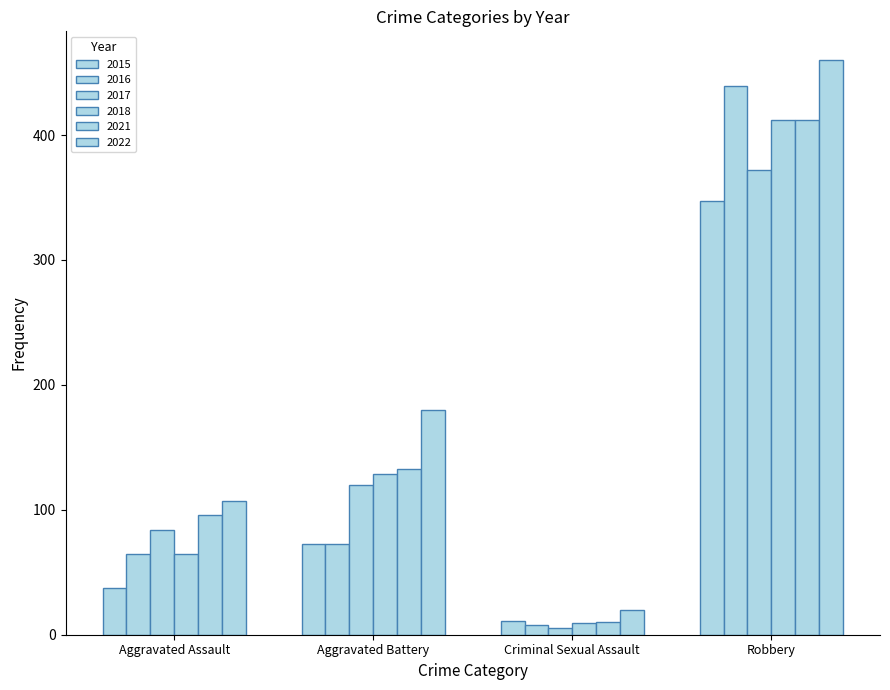

What is the label of the 4th bar from the right?

Aggravated Assault